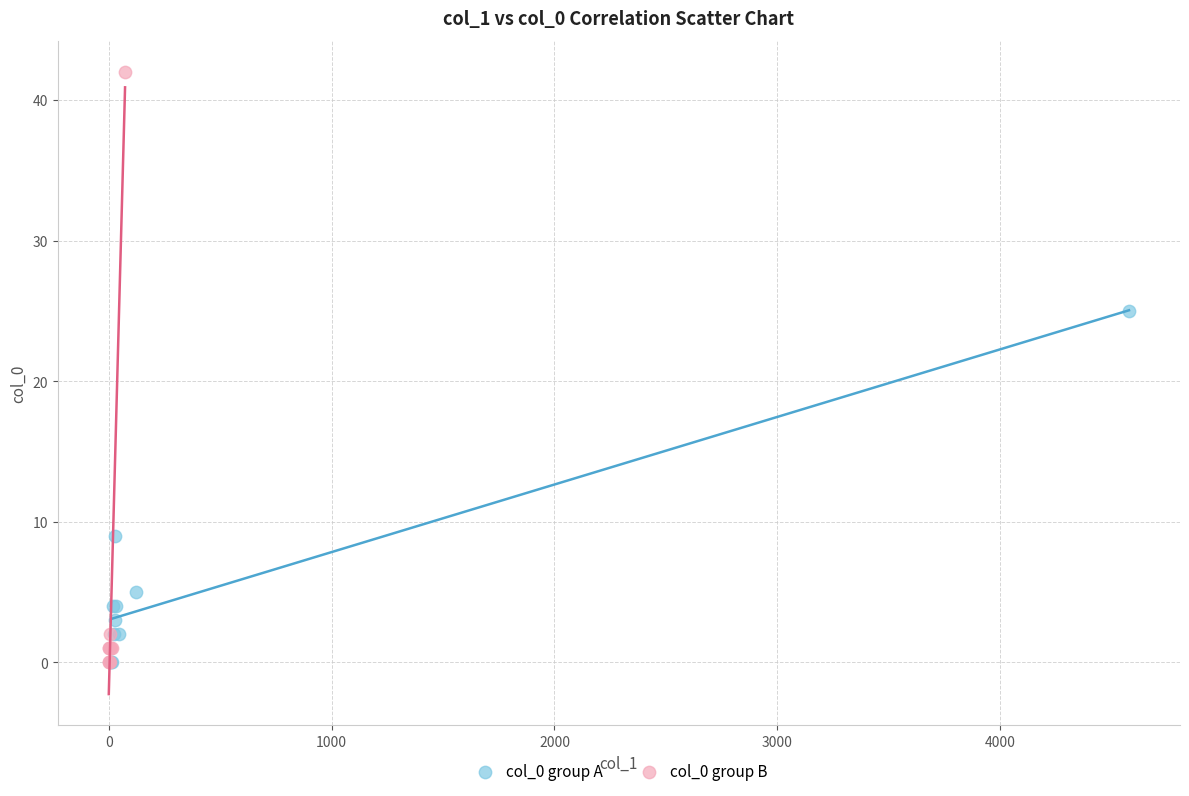

What are all the series names shown in the legend?

col_0 group A, col_0 group B